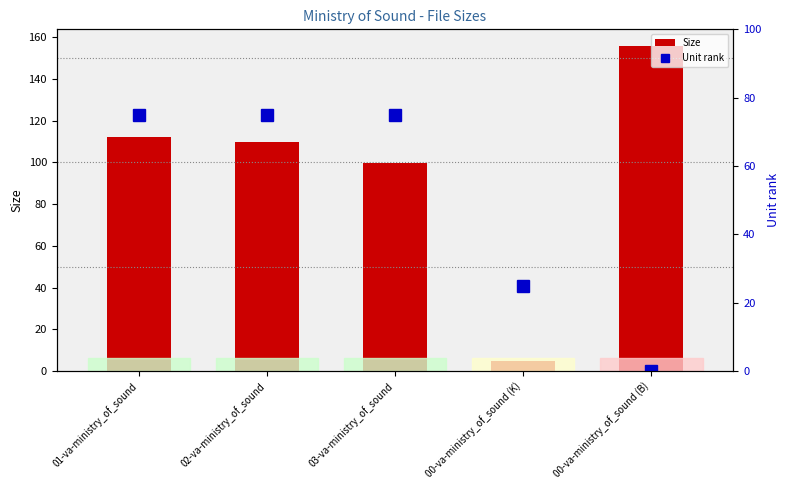

How many data points in Unit rank are less than 75?

2